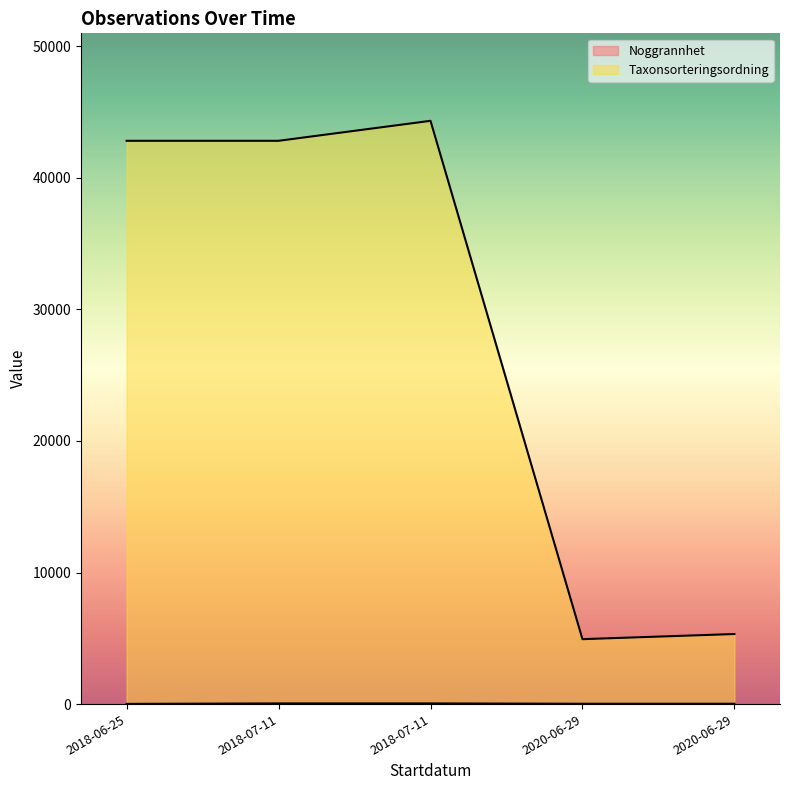

Reading left to right, list all the values displayed in this chart.

Noggrannhet: 2018-06-25=15	2018-07-11=50	2018-07-11=50	2020-06-29=25	2020-06-29=25
Taxonsorteringsordning: 2018-06-25=42810	2018-07-11=42810	2018-07-11=44328	2020-06-29=4934	2020-06-29=5325